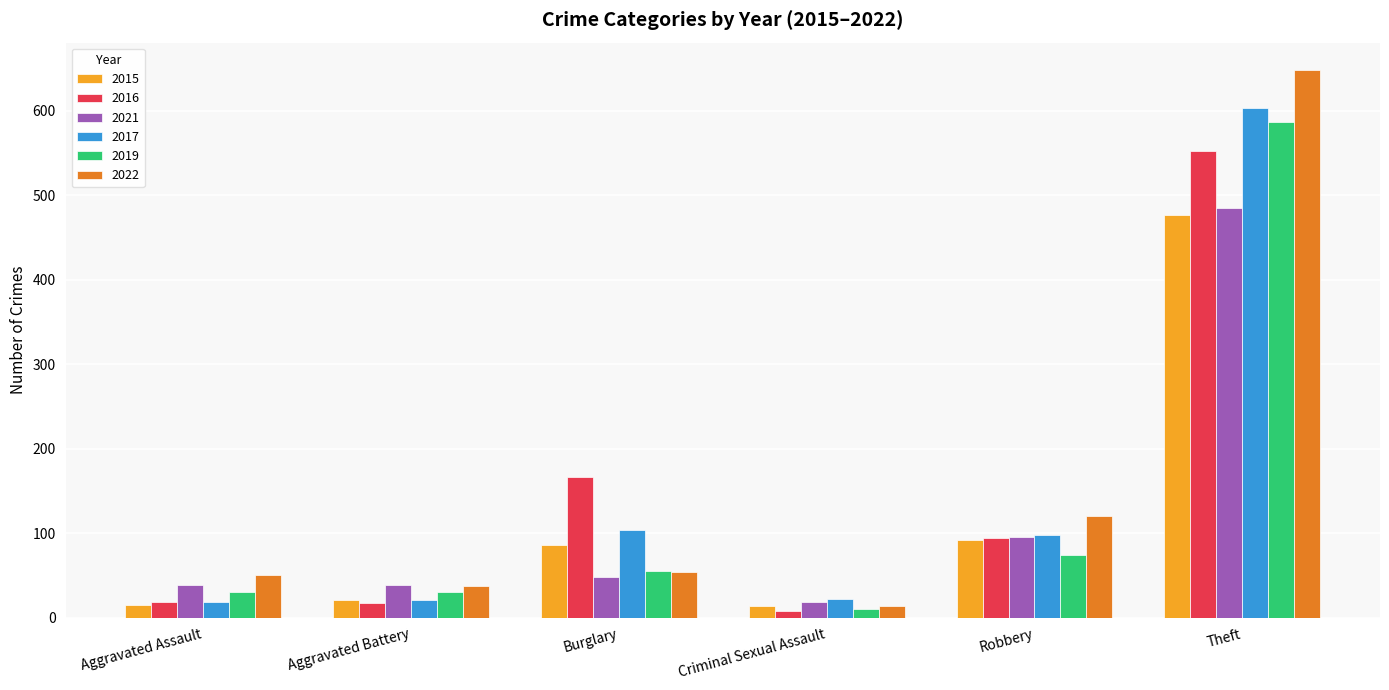

Is it true that 2017 equals 22 at Criminal Sexual Assault?

True